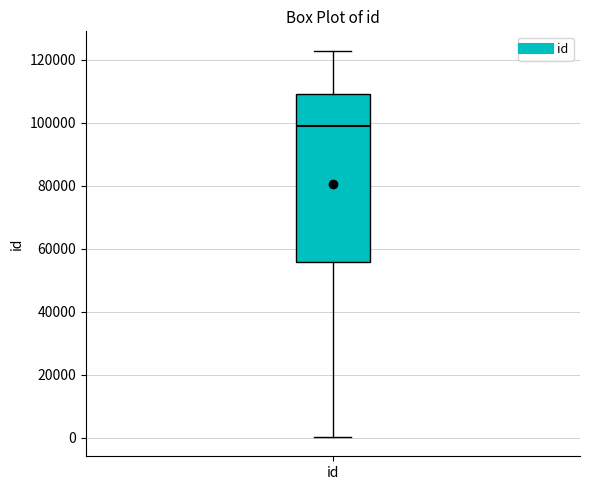

Transcribe this box plot: give where the median line is, the range the box spans, and where the two whiskers end, as read against the y-axis. The values are not printed on the chart, so give them approximately, as read against the axis.

median 98000, box 56000 to 110000, whiskers 0 to 122000